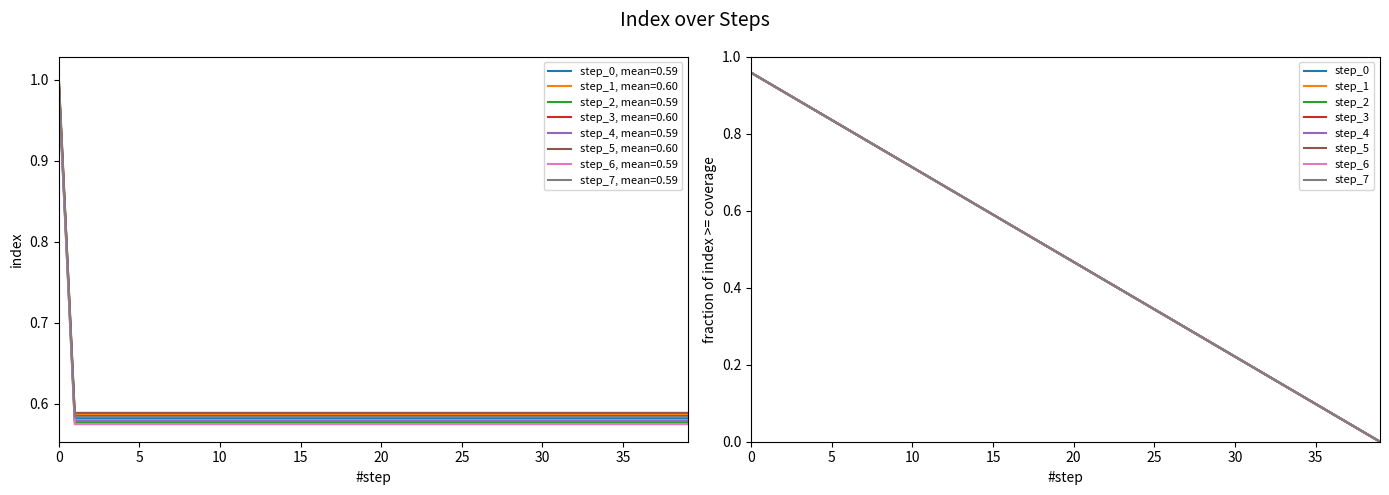

What is the value of the 29th point from the left?

0.6